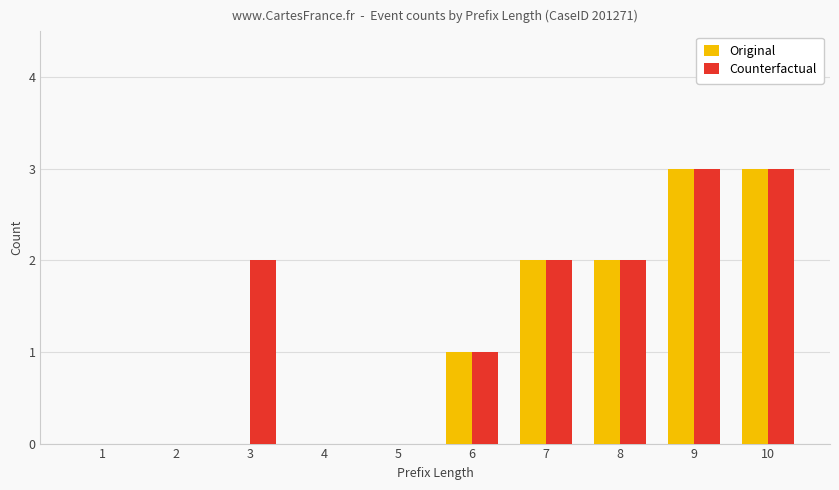

Count the Counterfactual values in the range 0 to 2.

8